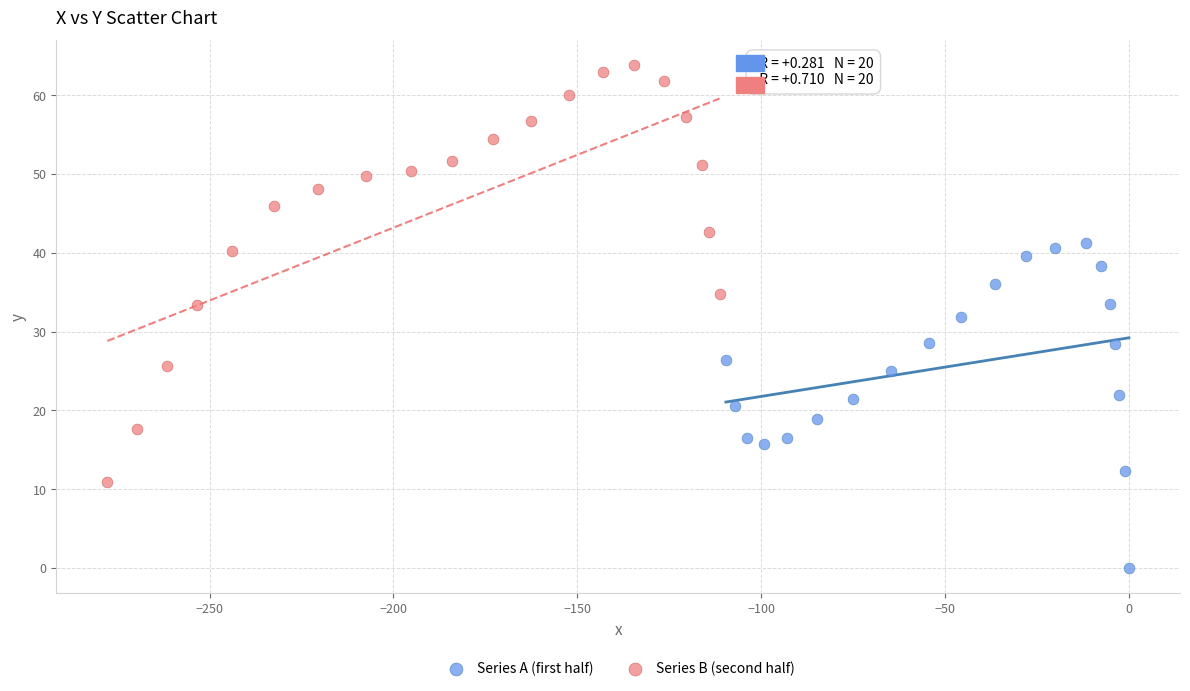

Which series contains the lowest Y value?

Series A (first half)